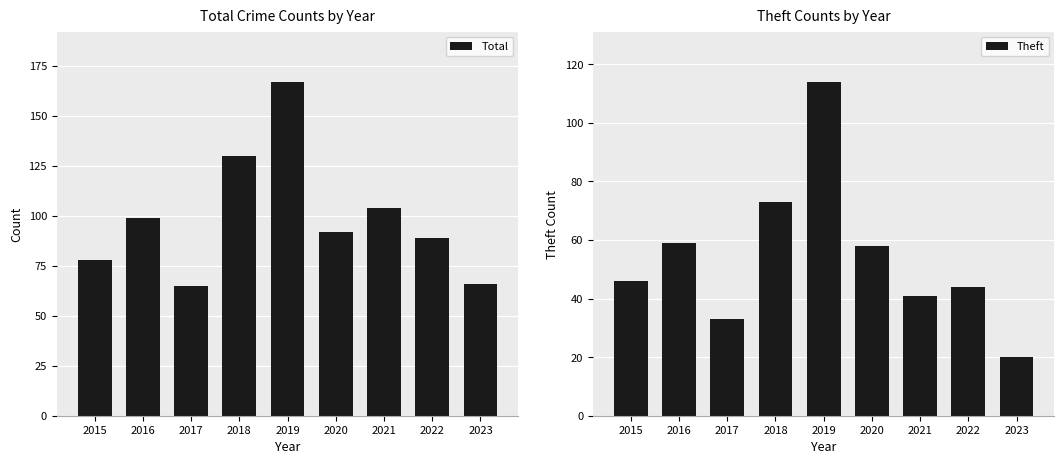

How many bars are there in total?

18